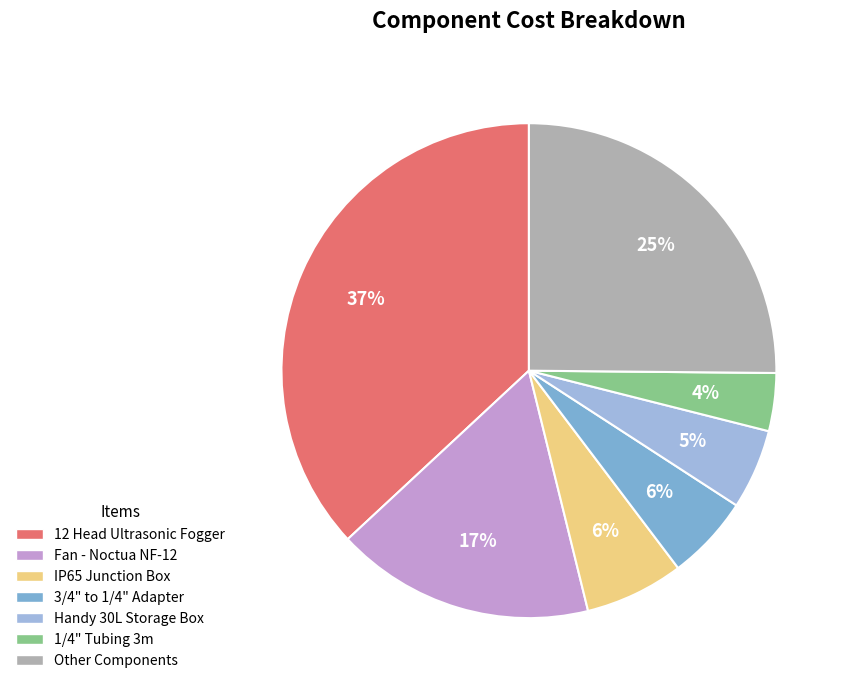

How many slices are in this pie chart?

7